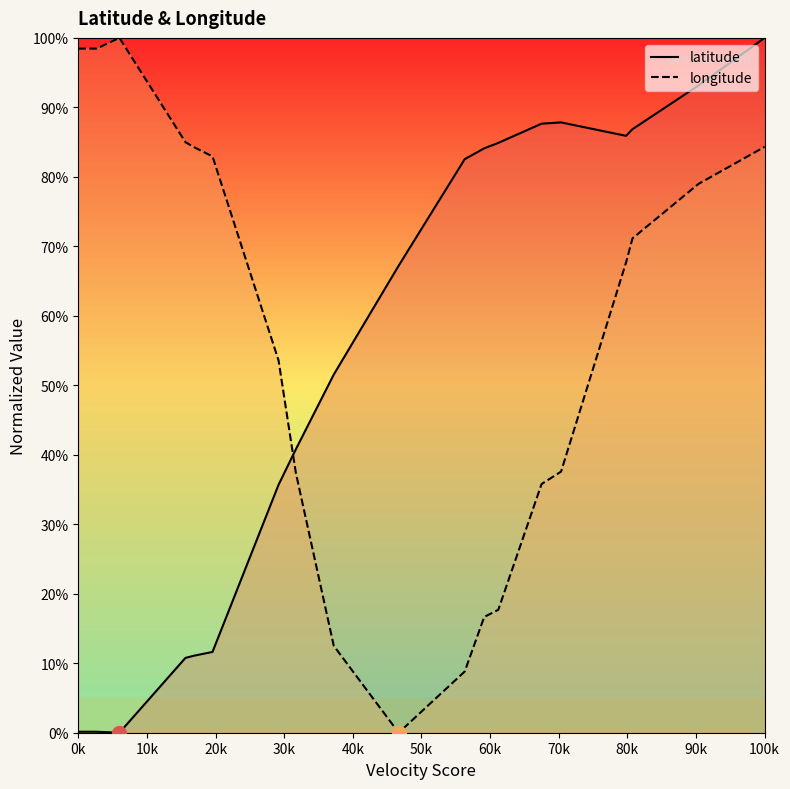

Rank the series by their average value, from lowest to highest.

latitude, longitude